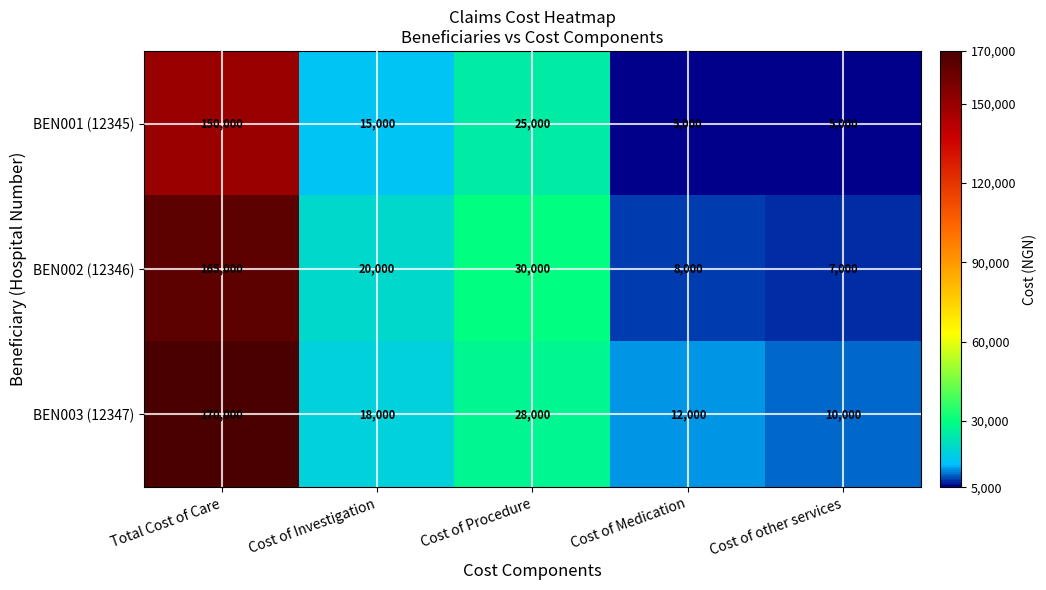

Reading left to right, extract all data points from this chart.

BEN001 (12345): Total Cost of Care=150000	Cost of Investigation=15000	Cost of Procedure=25000	Cost of Medication=5000	Cost of other services=5000
BEN002 (12346): Total Cost of Care=165000	Cost of Investigation=20000	Cost of Procedure=30000	Cost of Medication=8000	Cost of other services=7000
BEN003 (12347): Total Cost of Care=170000	Cost of Investigation=18000	Cost of Procedure=28000	Cost of Medication=12000	Cost of other services=10000